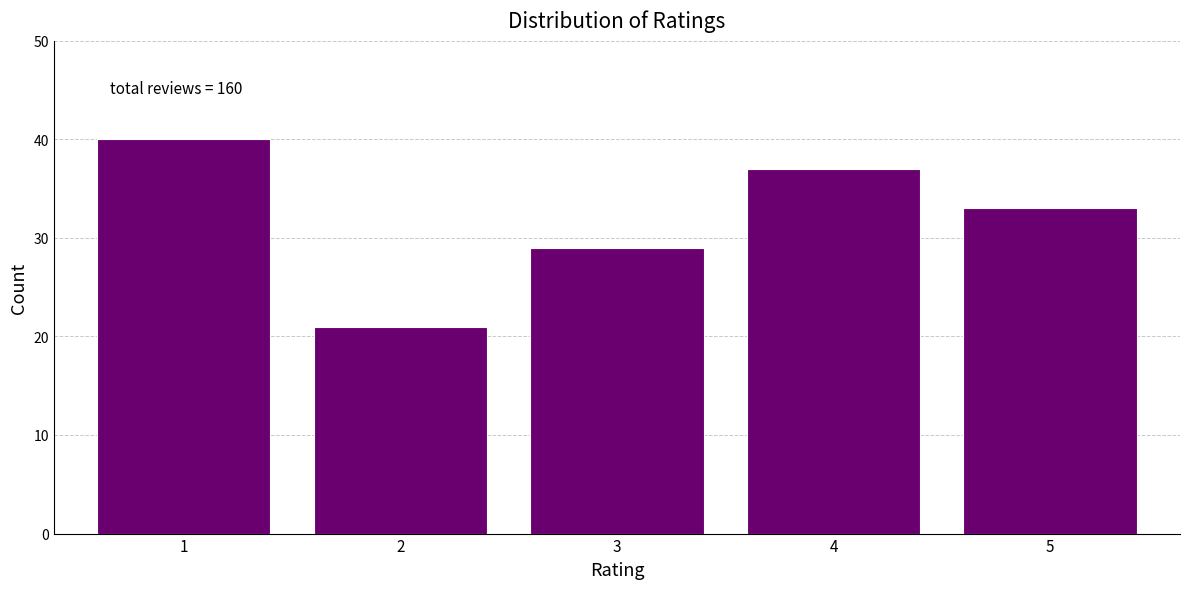

Reading right to left, extract all data points from this chart.

33	37	29	21	40